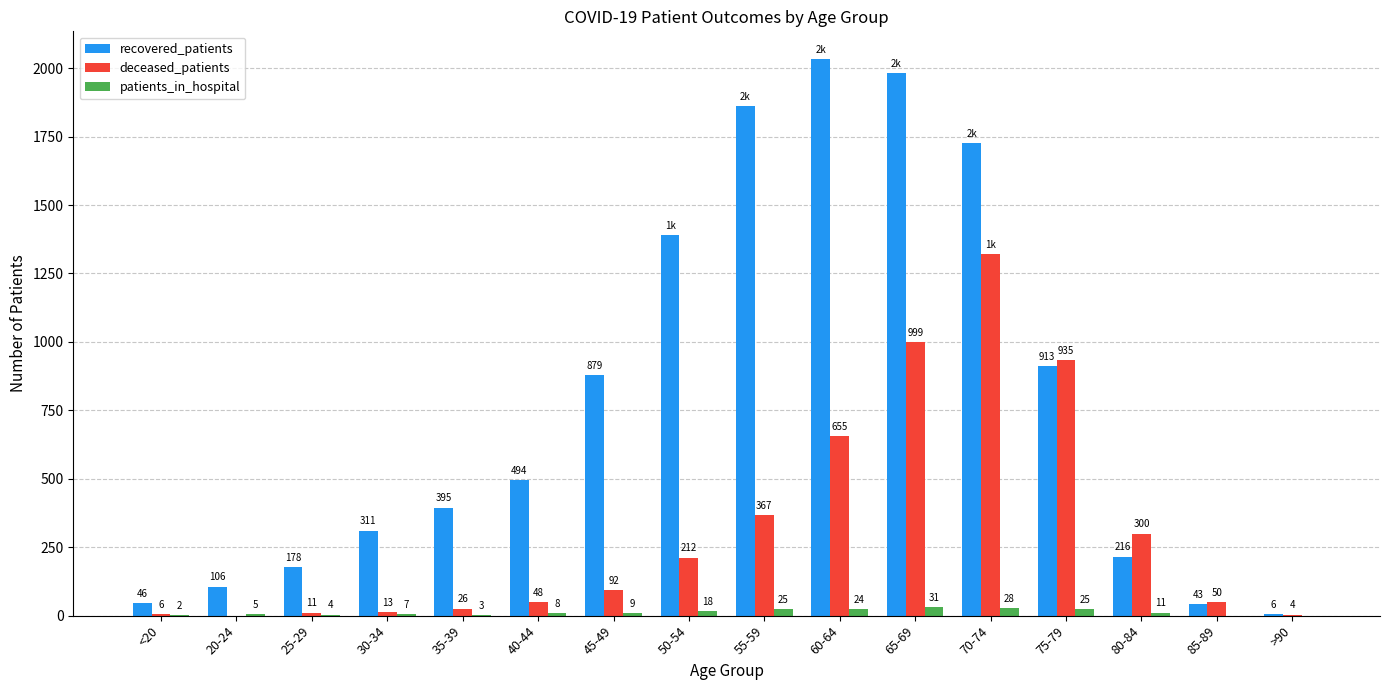

The deceased_patients series shows 13 at 30-34. True or false?

True